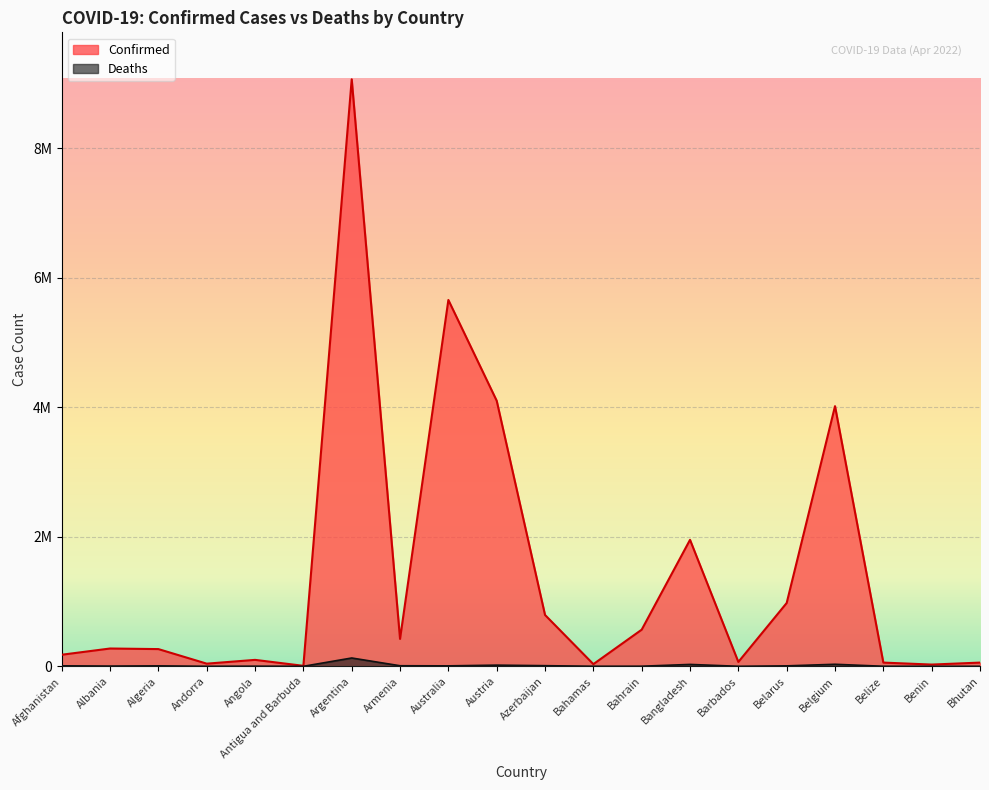

What is the lowest value of the Deaths series?

20